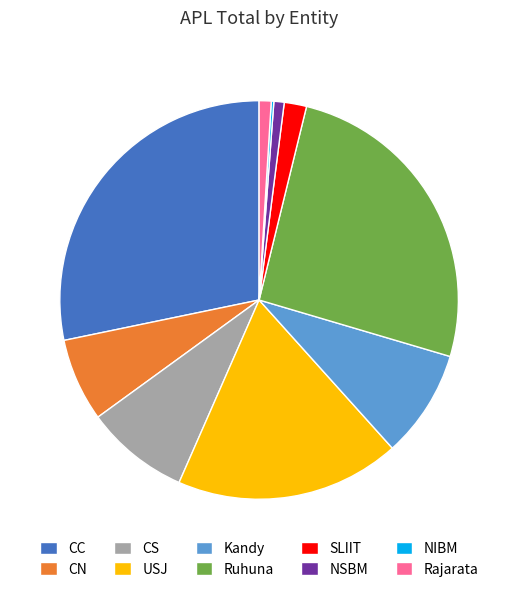

Which has a higher value, Kandy or USJ?

USJ